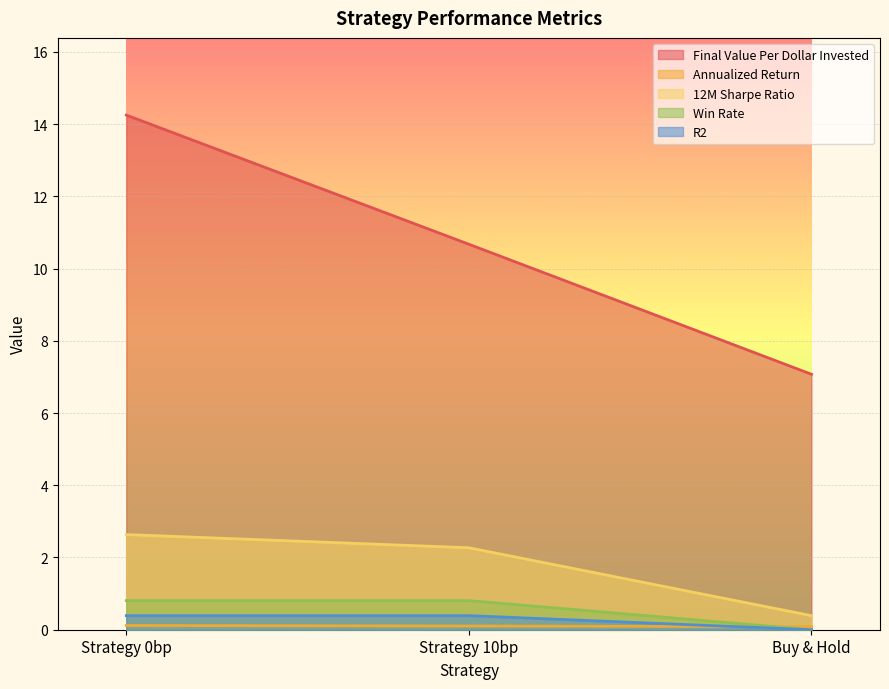

What is the value of the 12M Sharpe Ratio point at the 2nd from the left?

2.3